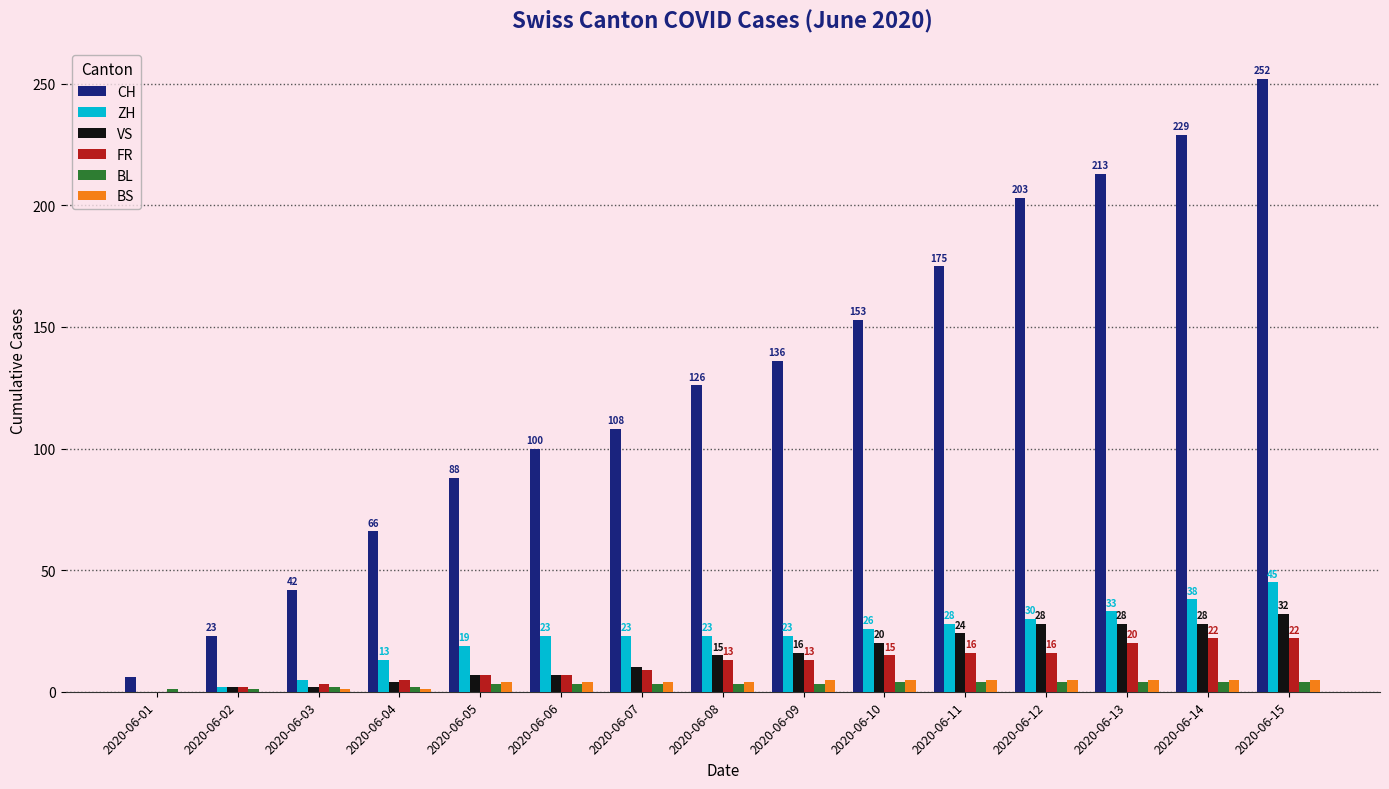

How many groups of bars are there?

15